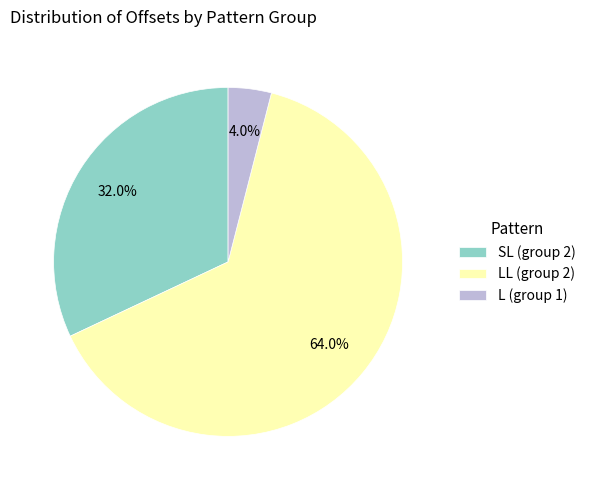

Which slice is the largest?

LL (group 2)